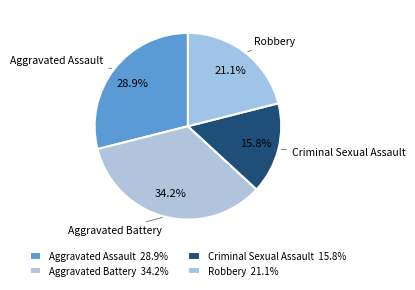

Is Robbery the majority of the pie?

No